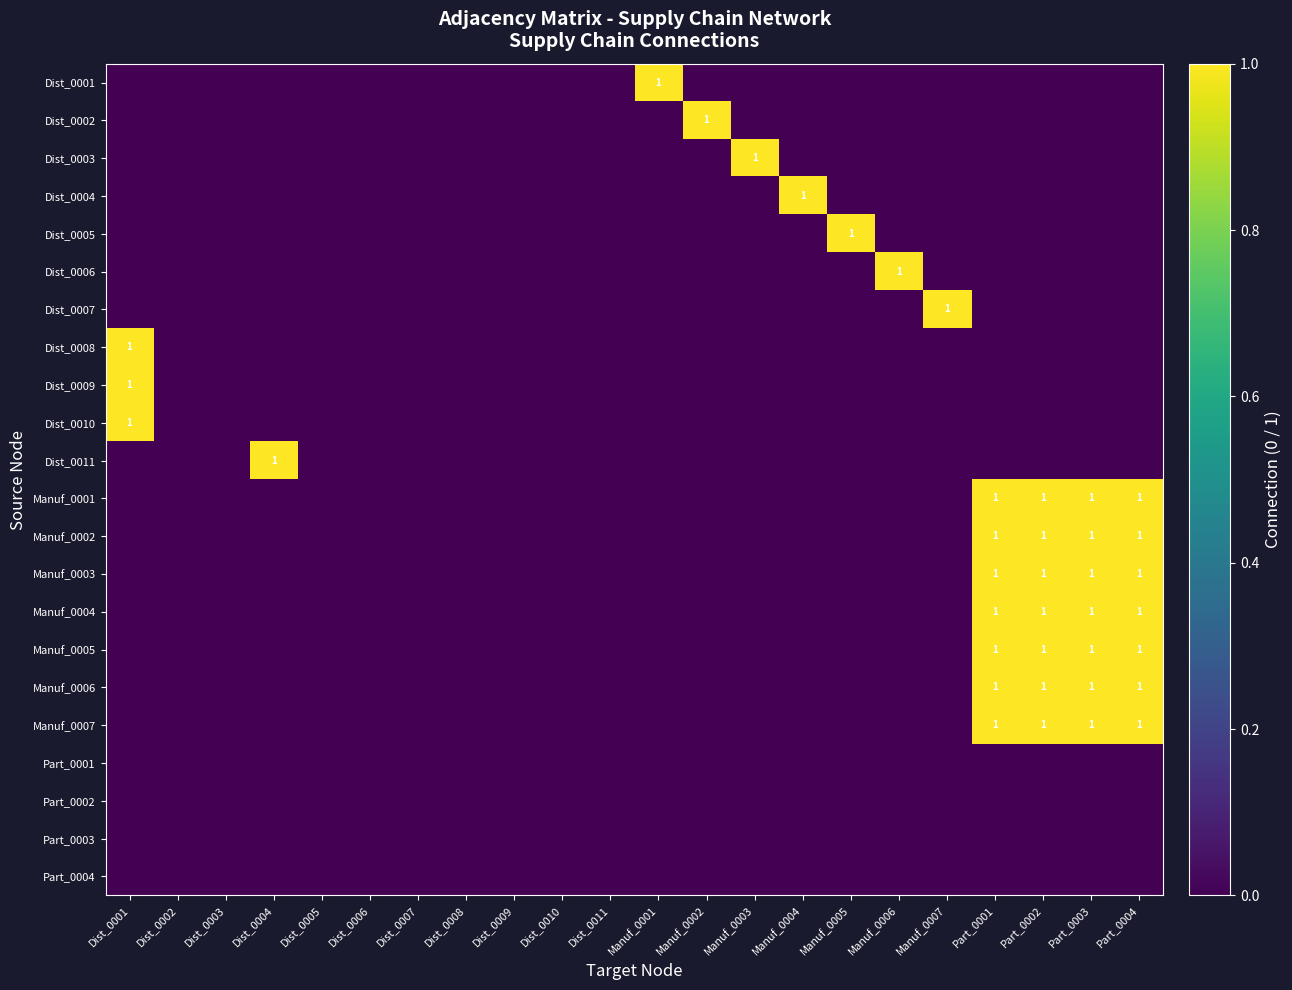

Rank the series at Dist_0005 from lowest to highest value.

Dist_0001, Dist_0002, Dist_0003, Dist_0004, Dist_0005, Dist_0006, Dist_0007, Dist_0008, Dist_0009, Dist_0010, Dist_0011, Manuf_0001, Manuf_0002, Manuf_0003, Manuf_0004, Manuf_0005, Manuf_0006, Manuf_0007, Part_0001, Part_0002, Part_0003, Part_0004